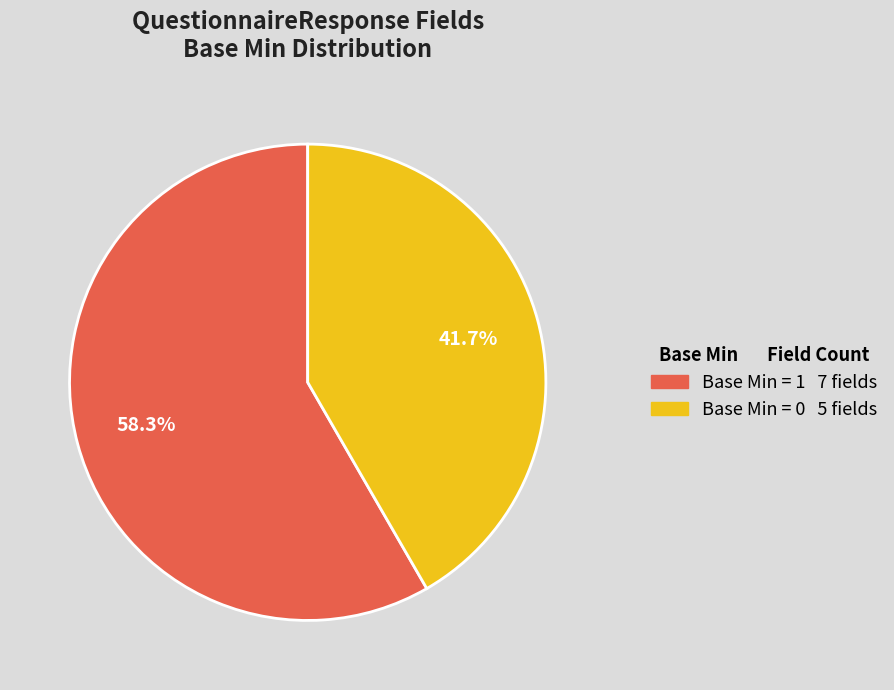

Is there any slice that represents more than half of the pie?

Yes